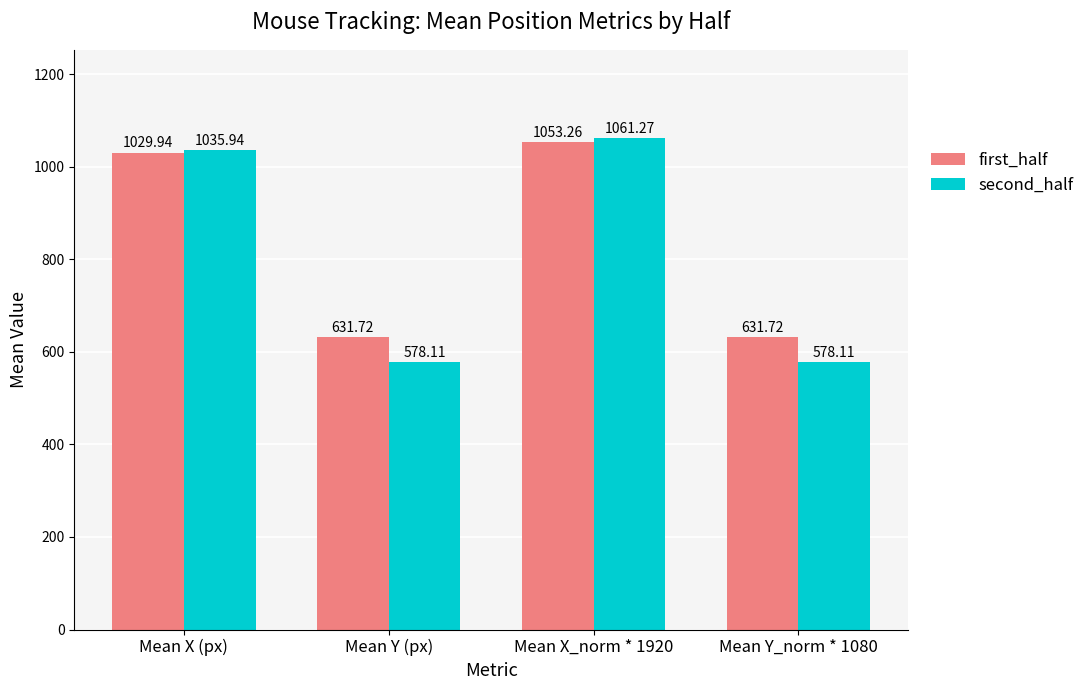

Reading left to right, transcribe all the data shown in this chart.

first_half: Mean X (px)=1029.9	Mean Y (px)=631.7	Mean X_norm * 1920=1053.3	Mean Y_norm * 1080=631.7
second_half: Mean X (px)=1035.9	Mean Y (px)=578.1	Mean X_norm * 1920=1061.3	Mean Y_norm * 1080=578.1